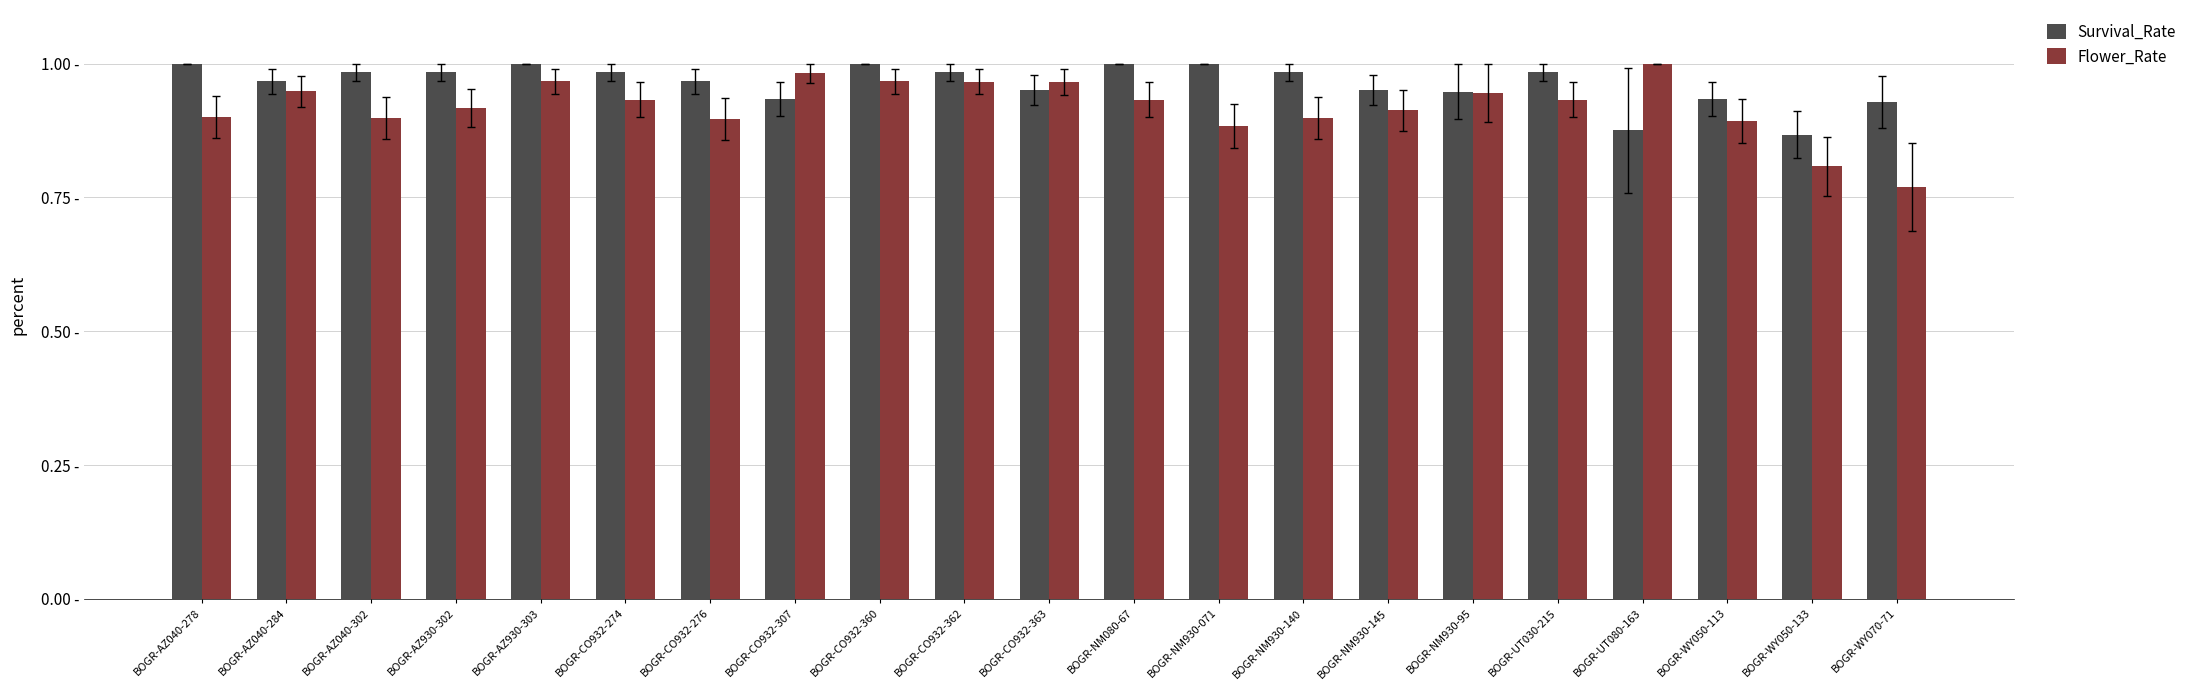

Rank the series at BOGR-NM080-67 from highest to lowest value.

Survival_Rate, Flower_Rate